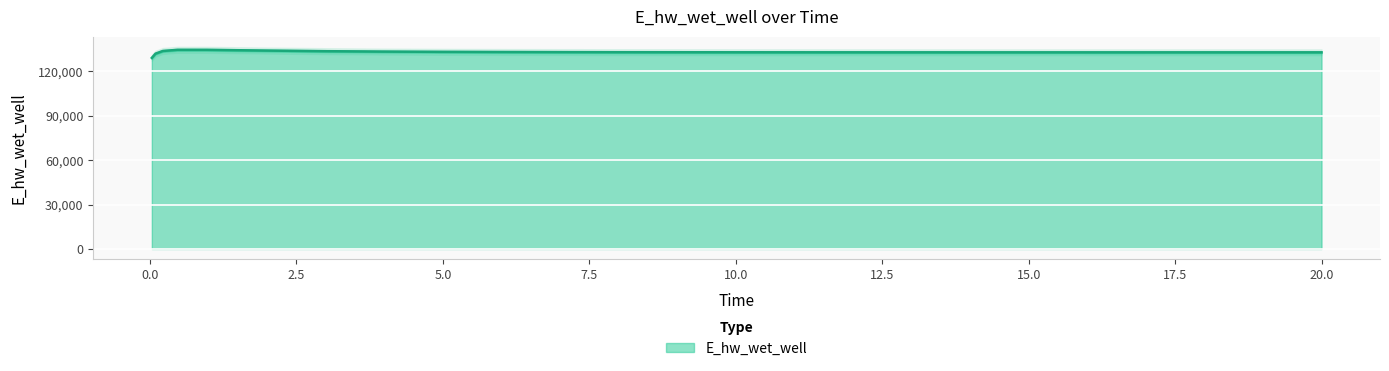

What is the minimum value for E_hw_wet_well?

128996.1